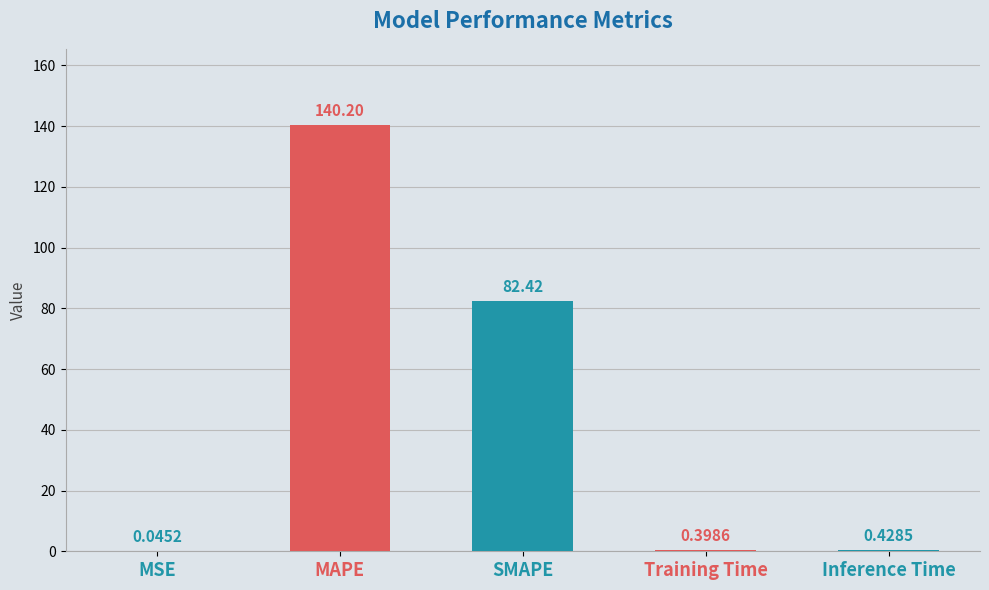

How many series are shown in this chart?

1